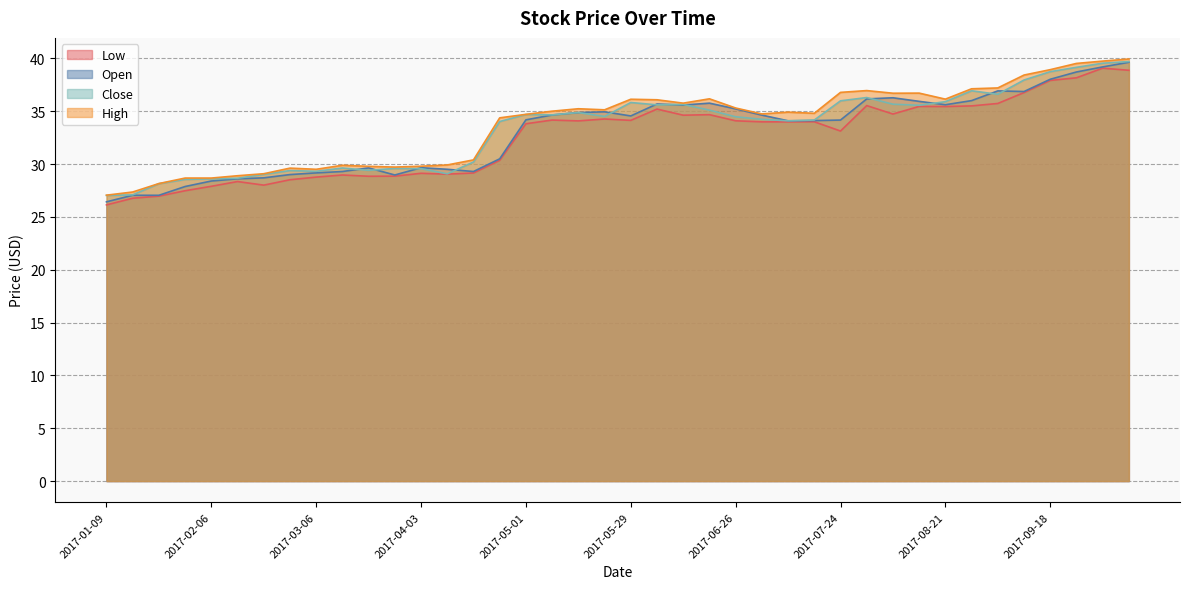

What is the difference between the Close values at 2017-03-06 and 2017-01-16?

2.2